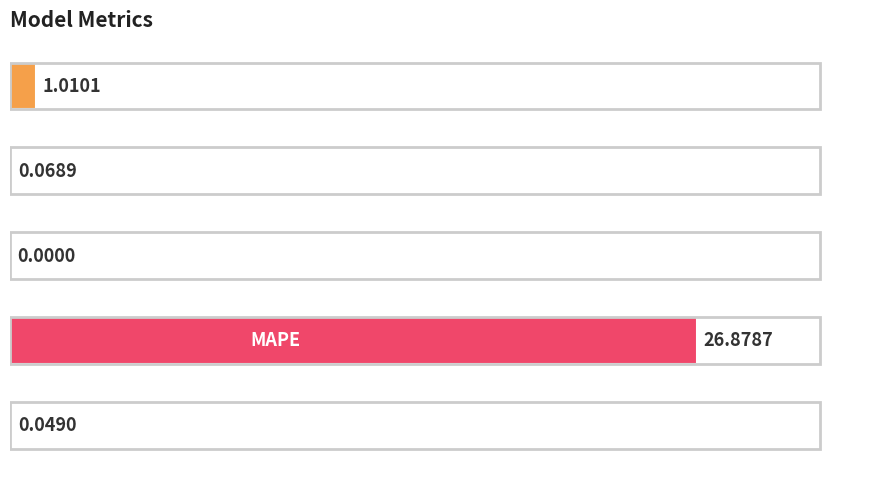

What is the sum of all values?

28.0